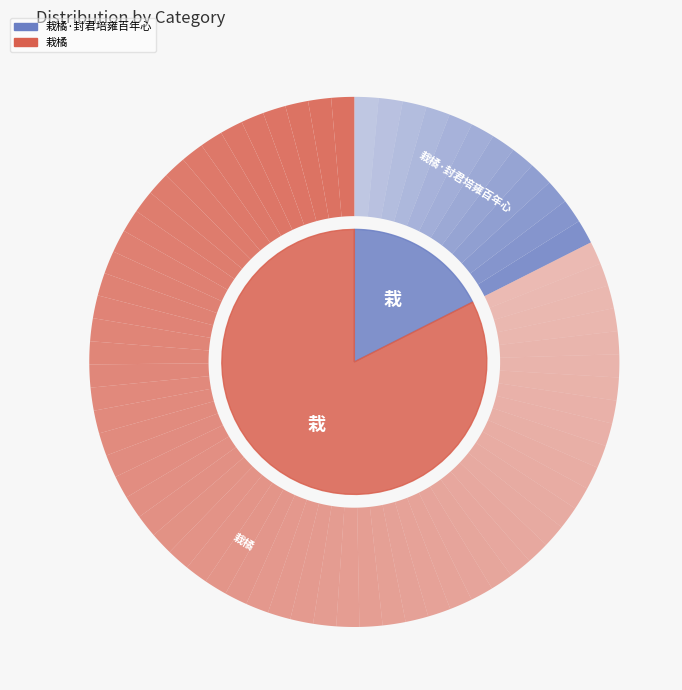

Is the sum of 栽橘·封君培雍百年心 and 栽橘 greater than half?

Yes